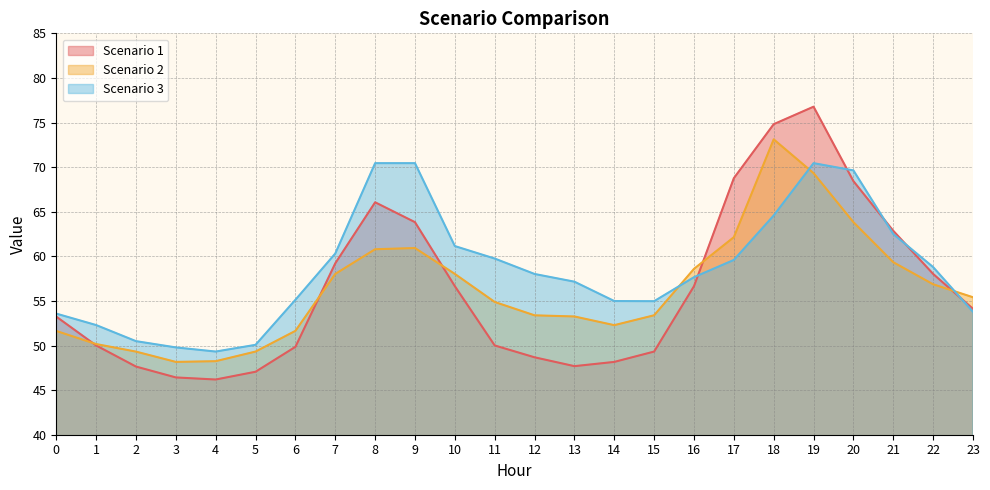

Count the number of data series in this chart.

3